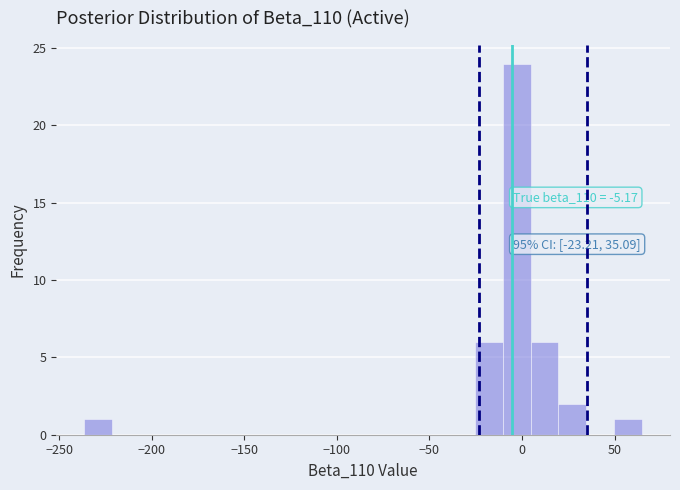

Read against the x-axis, roughly where is the centre of the tallest bar?

-5